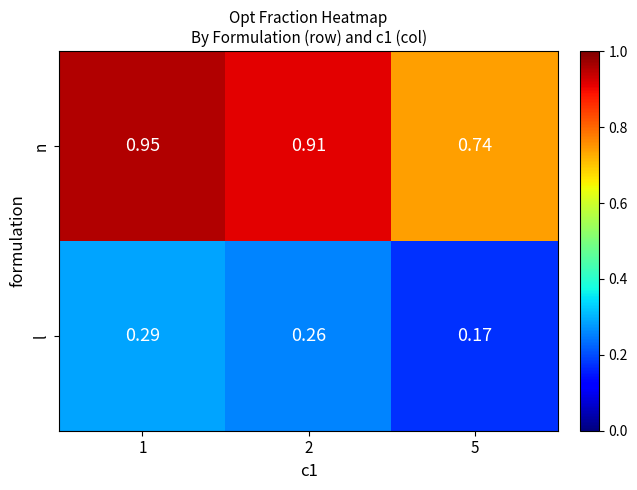

Is the value of n at 1 greater than the value of l at 2?

Yes